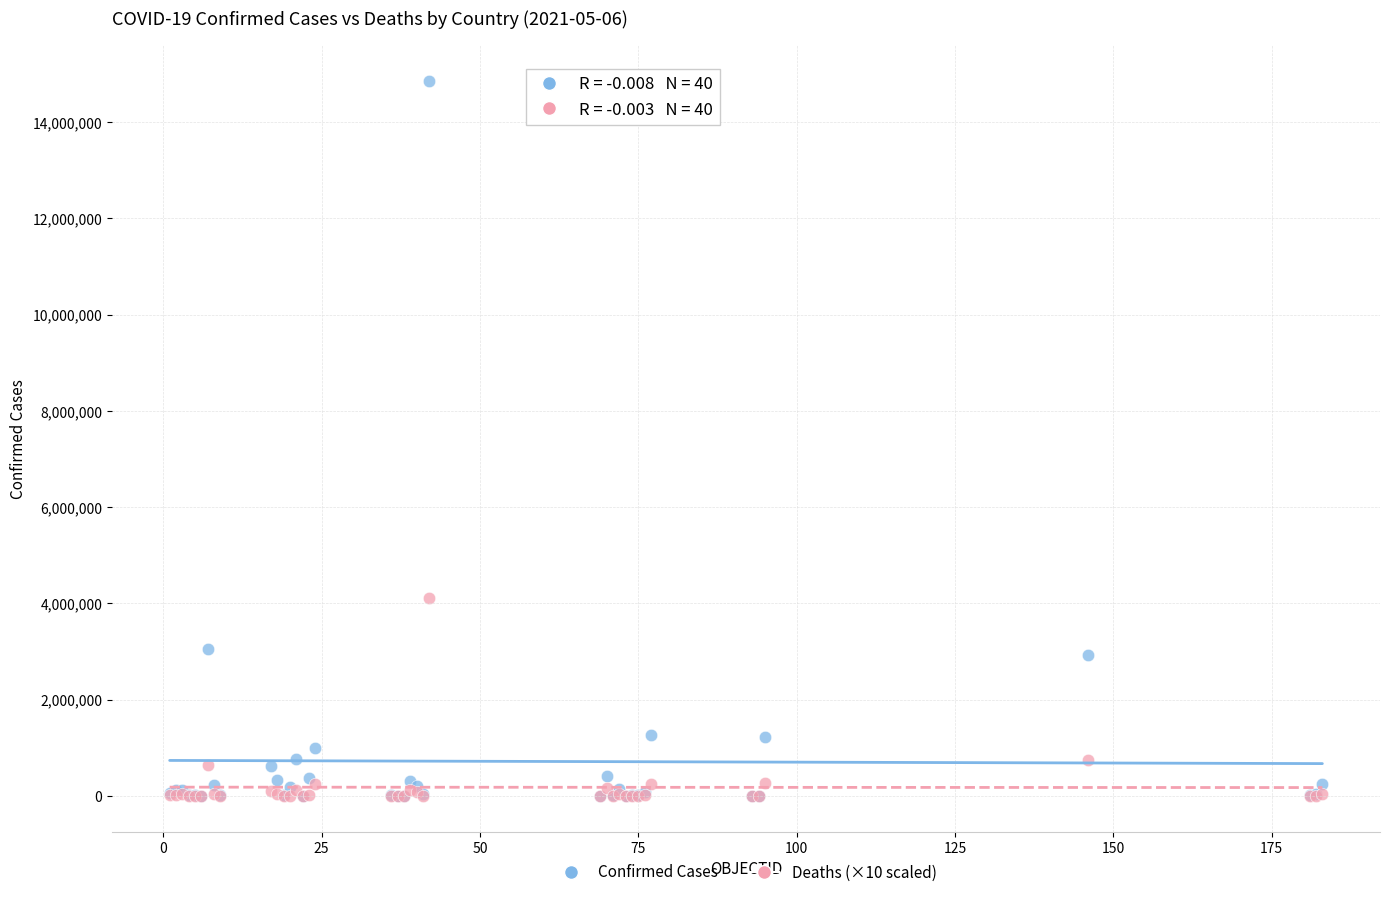

What are all the series names shown in the legend?

Confirmed Cases, Deaths (×10 scaled)